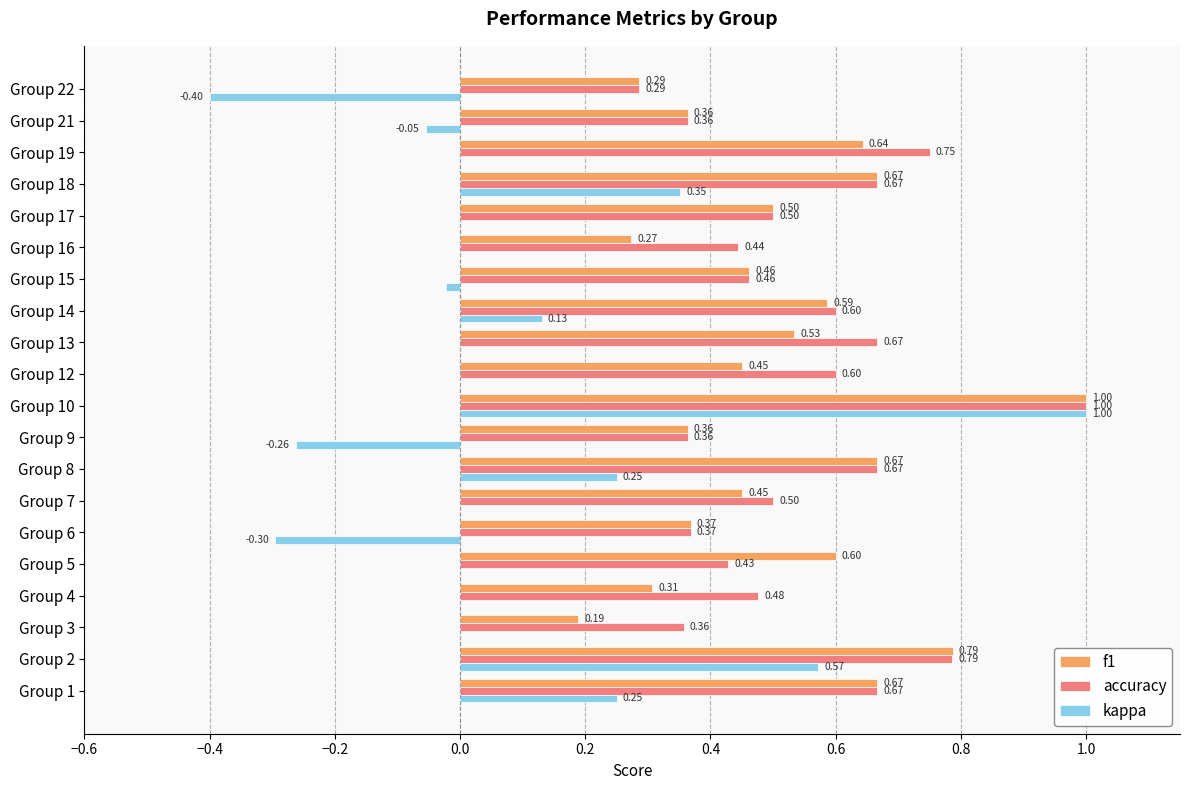

Which series has the largest total across all categories?

accuracy